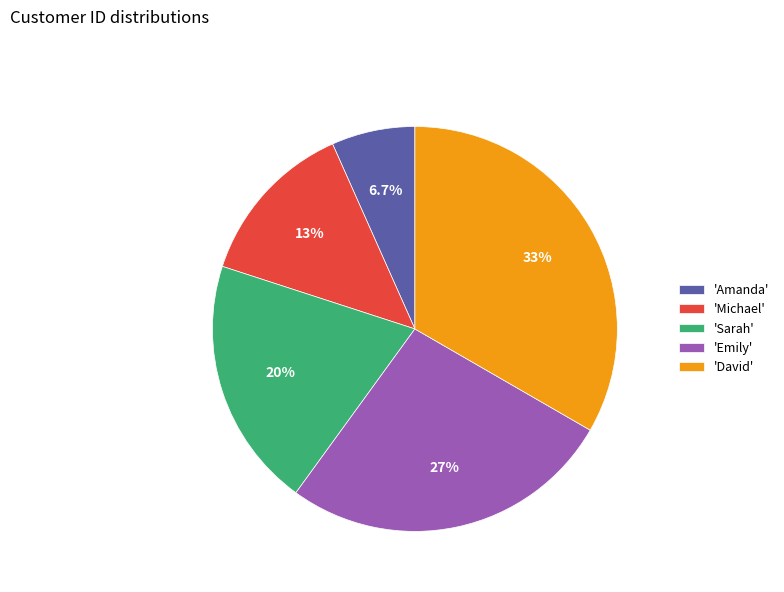

Which category has the smallest portion of the pie?

'Amanda'